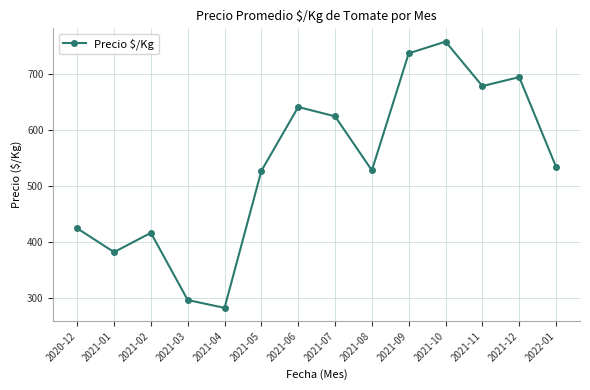

What is the difference between the maximum and second lowest values?

461.3